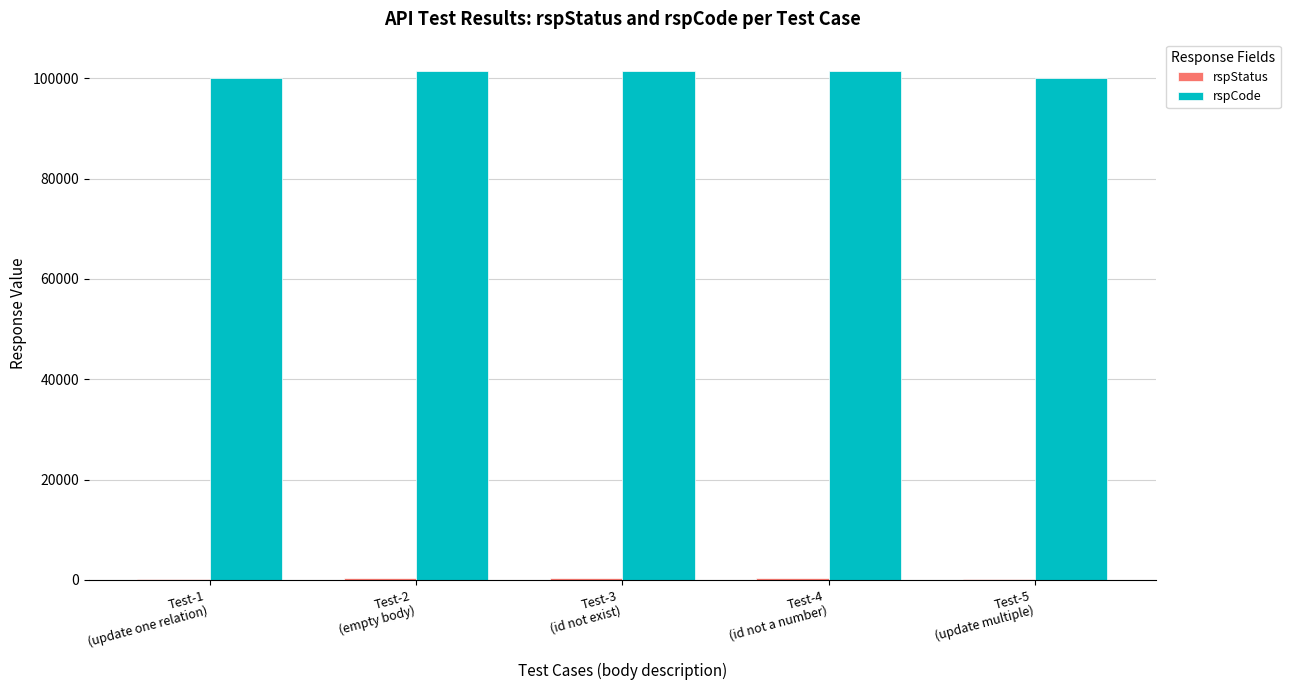

Which series has the widest spread of values?

rspCode